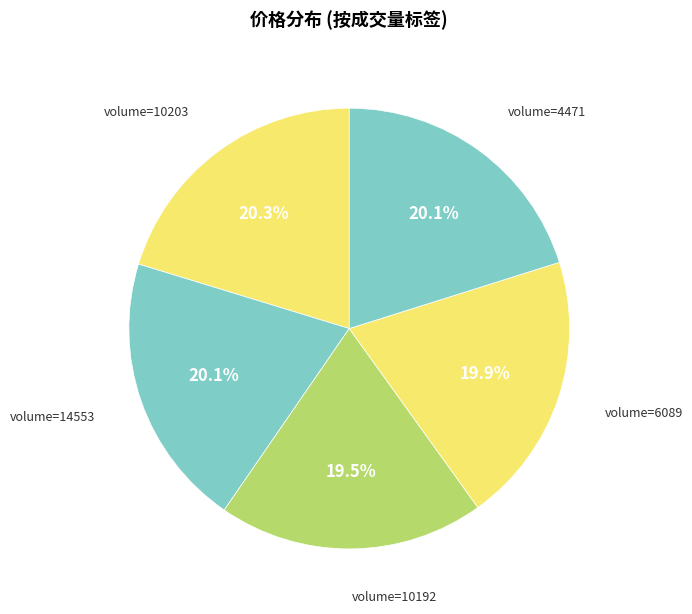

Count the number of slices in the pie.

5